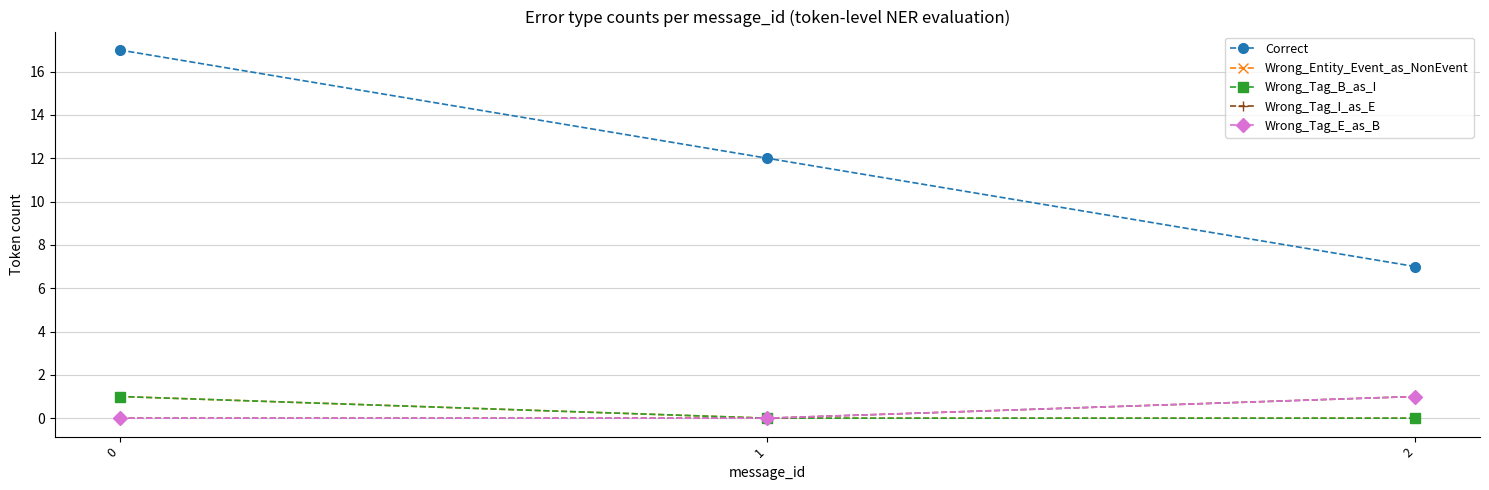

Is it true that Wrong_Tag_I_as_E equals 1 at 2?

True